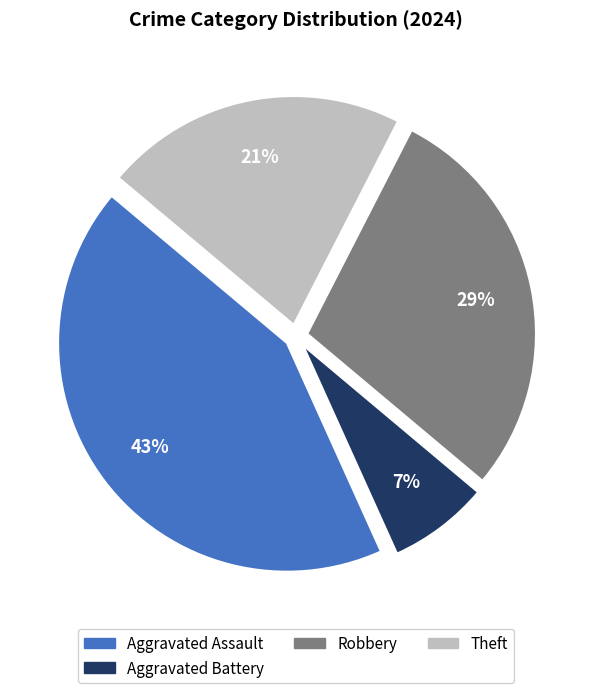

Is there any slice that represents more than half of the pie?

No